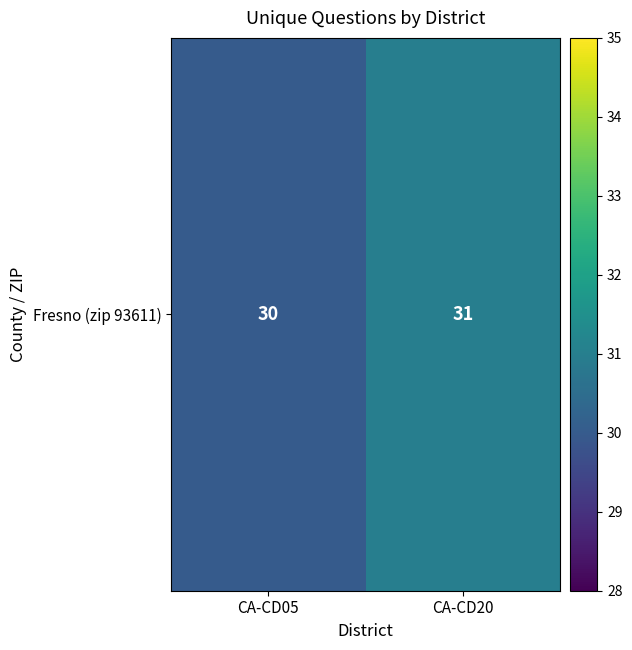

What is the change in value from CA-CD05 to CA-CD20?

+1